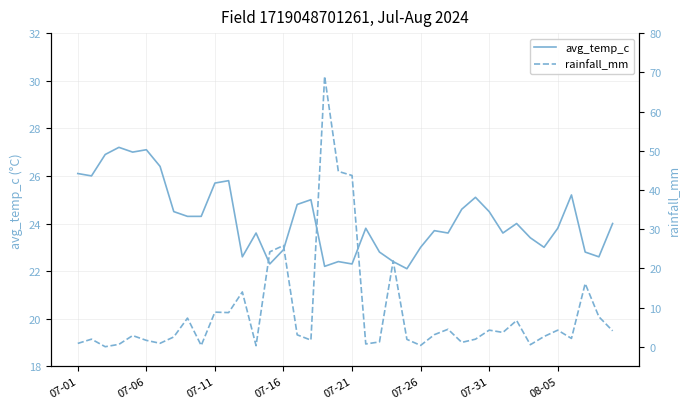

What is the lowest value of the avg_temp_c series?

22.1